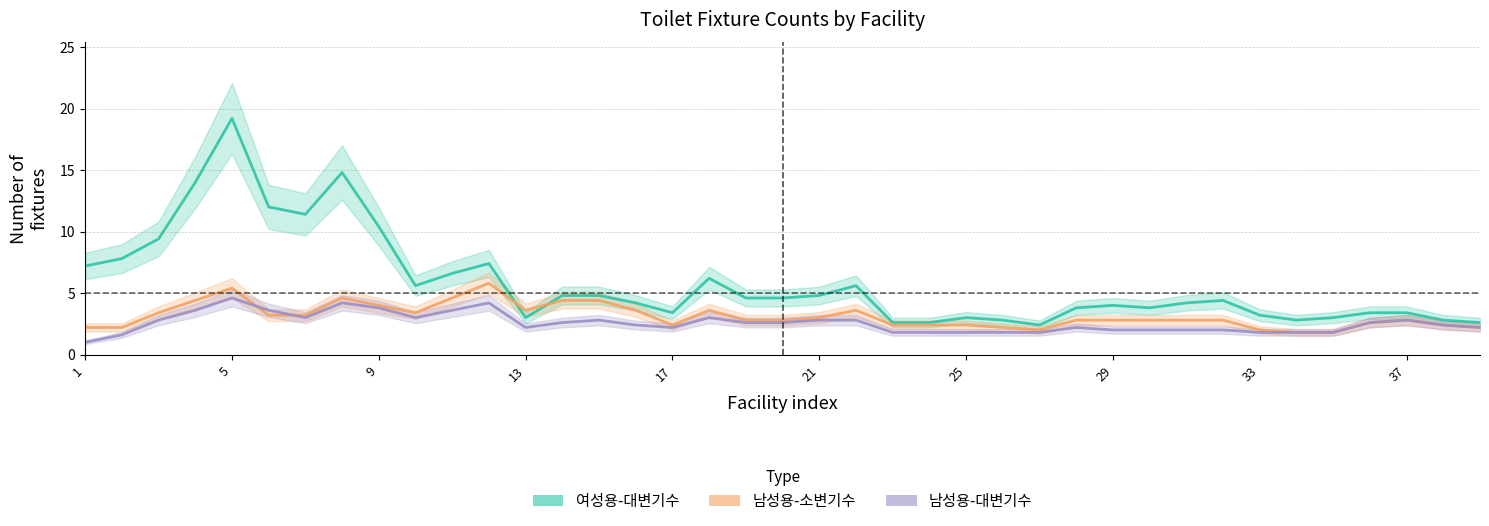

How many values in the 여성용-대변기수 series are below 4?

16